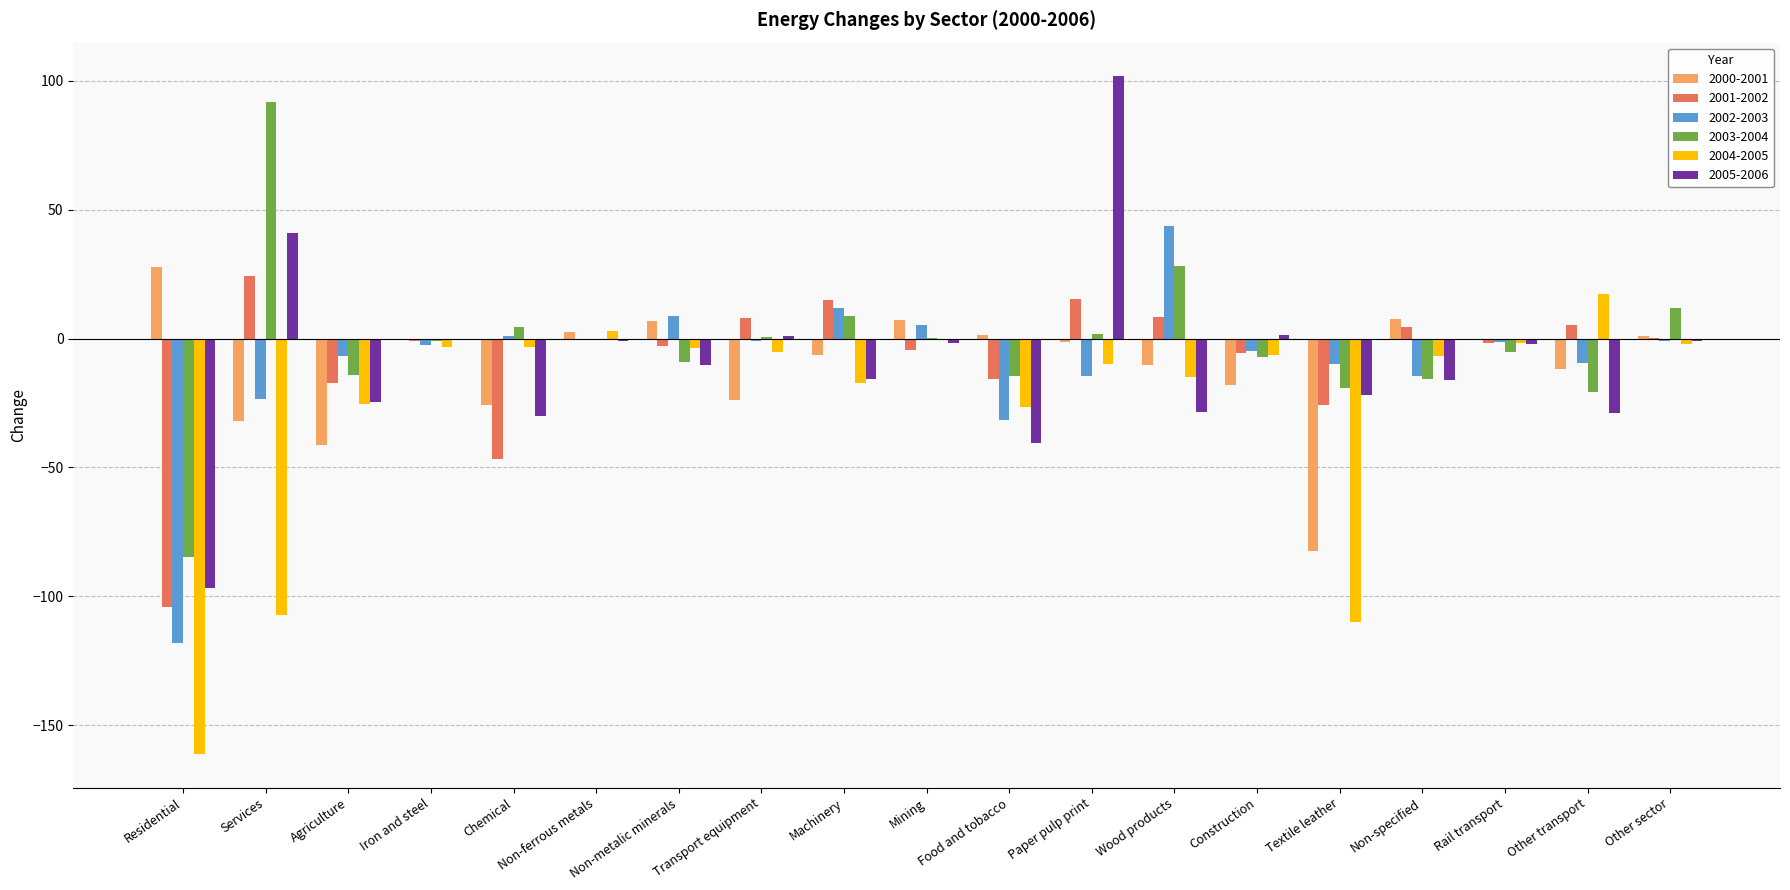

What is the greatest value displayed?

101.6